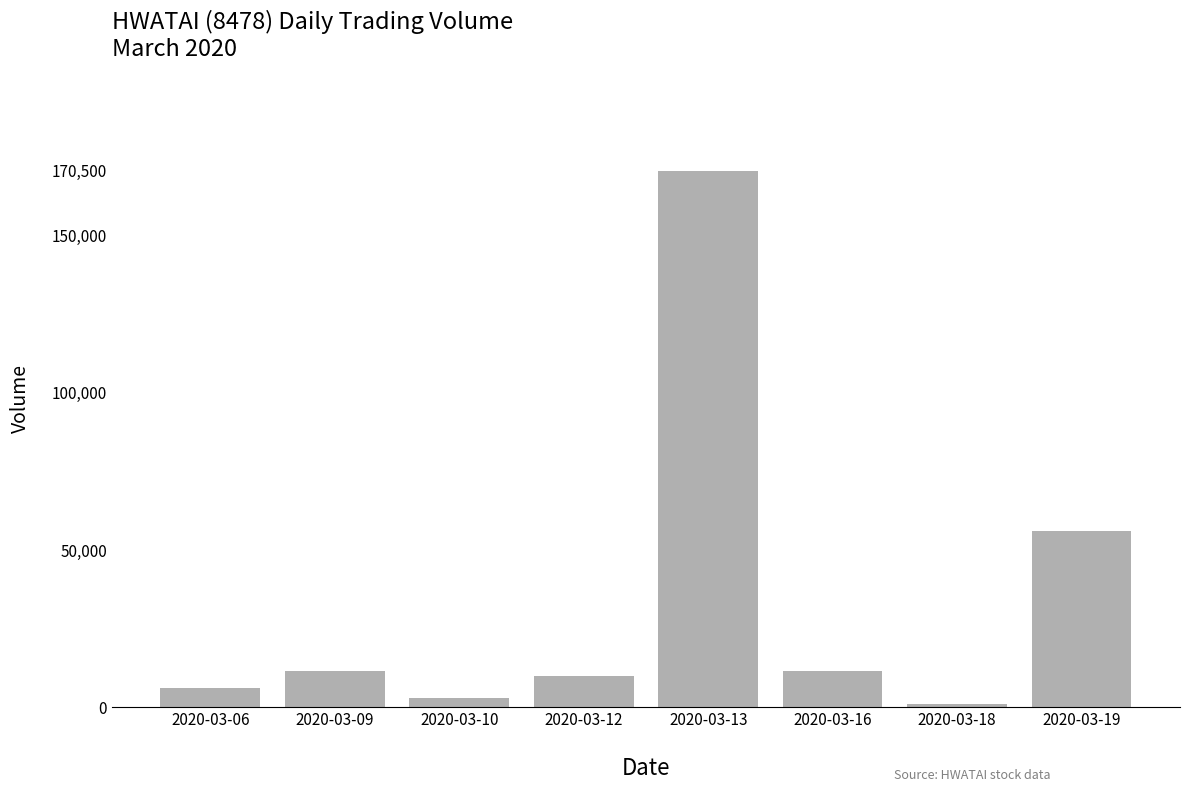

Which has a higher value, 2020-03-06 or 2020-03-18?

2020-03-06